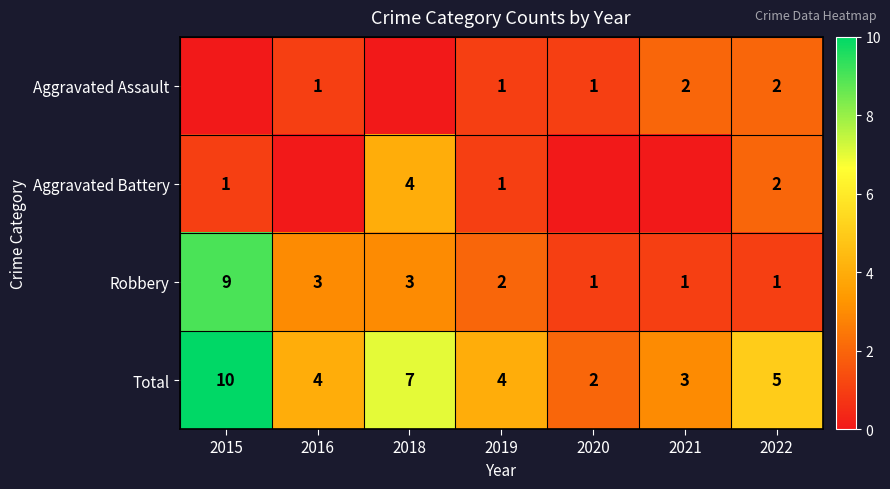

Which label corresponds to the largest value in the chart?

2015